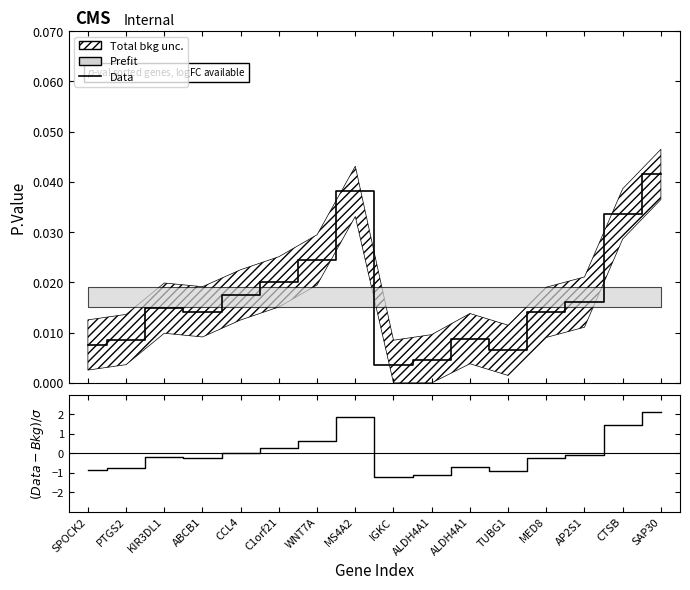

What is the minimum value for (Data-Bkg)/σ?

-1.2